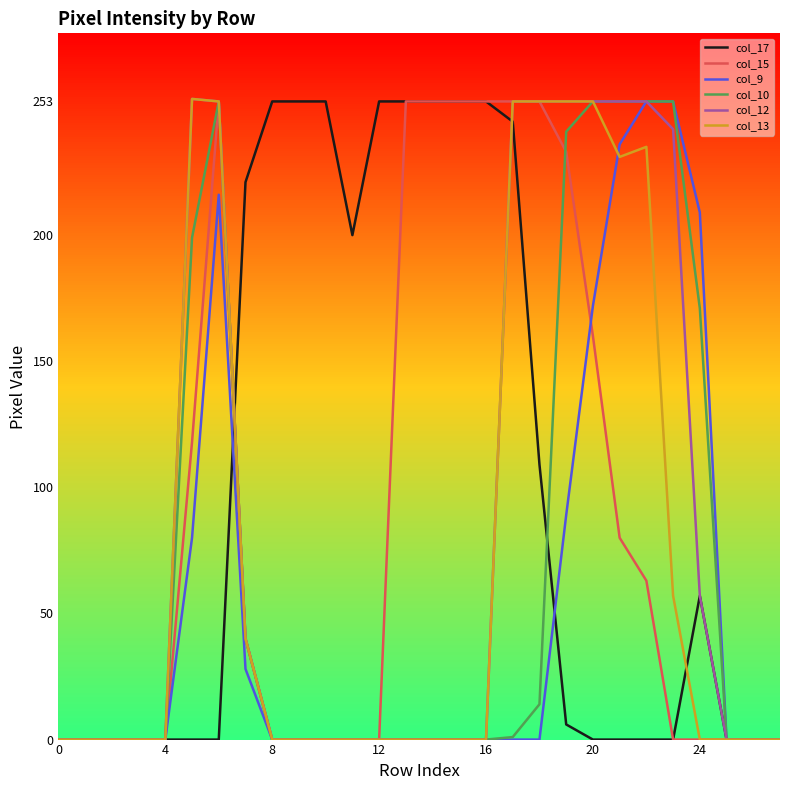

What is the highest value of the col_10 series?

253